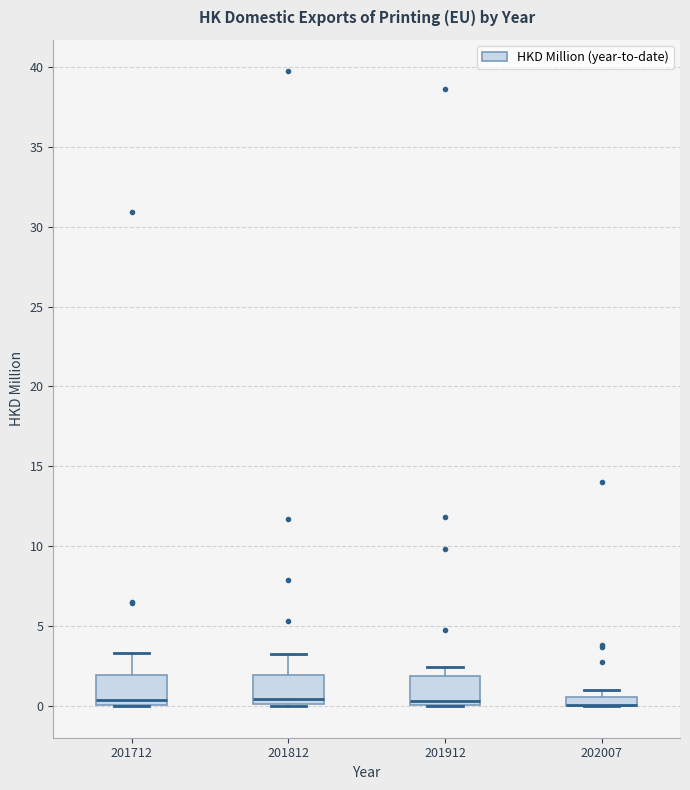

Where does the upper whisker of the box at x = 201712 end on the y-axis? The values are not printed on the chart, so give them approximately, as read against the axis.

3.5